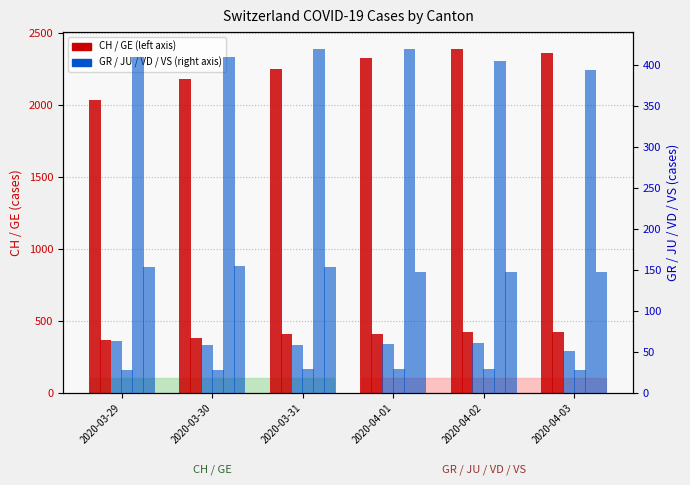

What is the label of the 2nd bar from the left?

2020-03-30